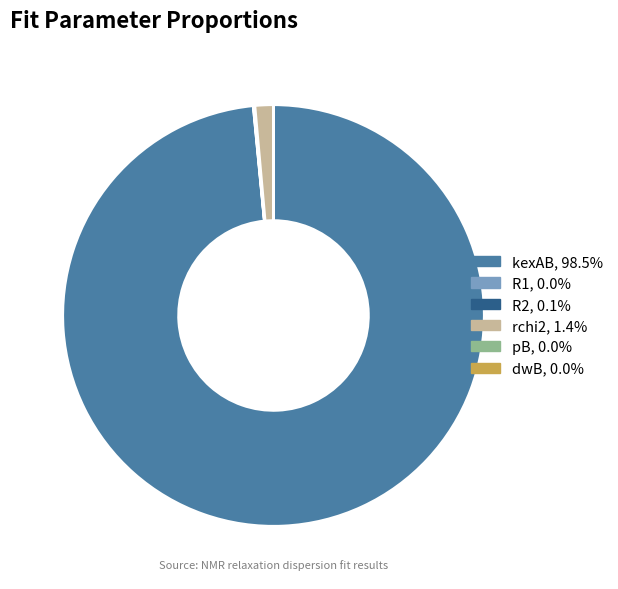

Which category accounts for the majority?

kexAB